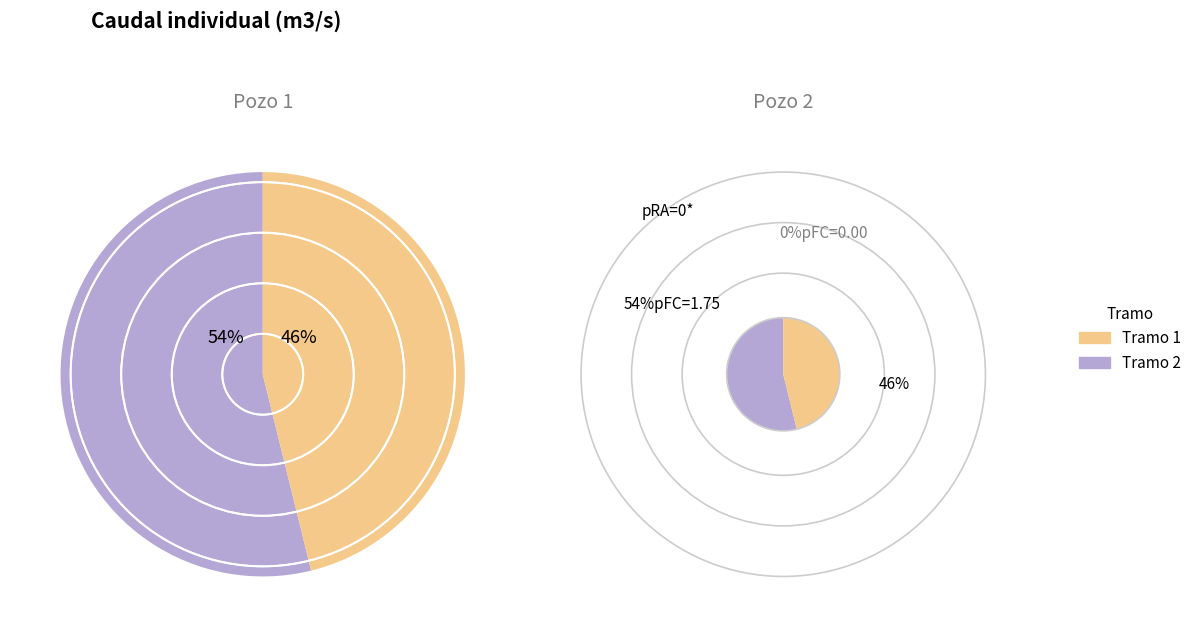

Does 2 account for over 50% of the chart?

No